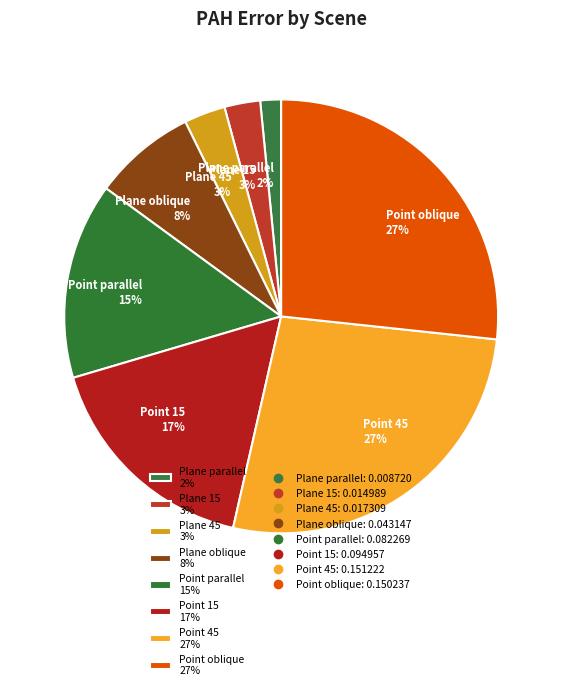

To the nearest percent, what percentage of the pie is Plane oblique?

8%